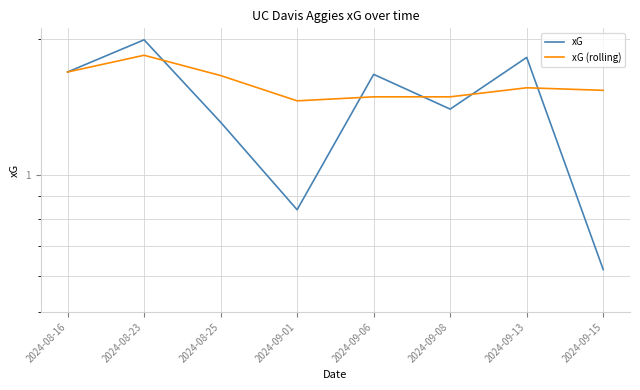

List the labels in order of xG (rolling) value, largest first.

2024-08-23, 2024-08-16, 2024-08-25, 2024-09-13, 2024-09-15, 2024-09-06, 2024-09-08, 2024-09-01